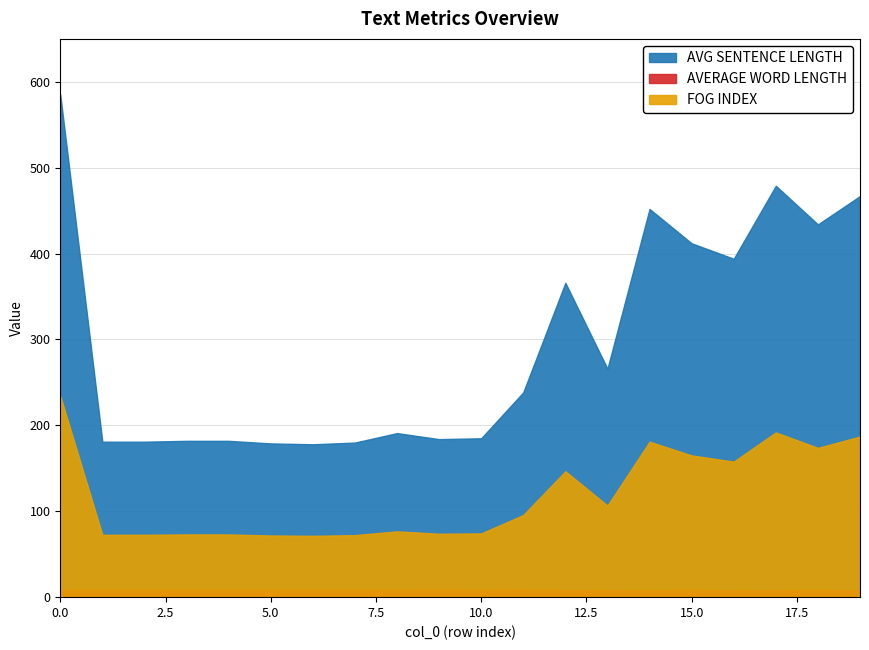

True or false: AVG SENTENCE LENGTH and FOG INDEX intersect in this chart.

False